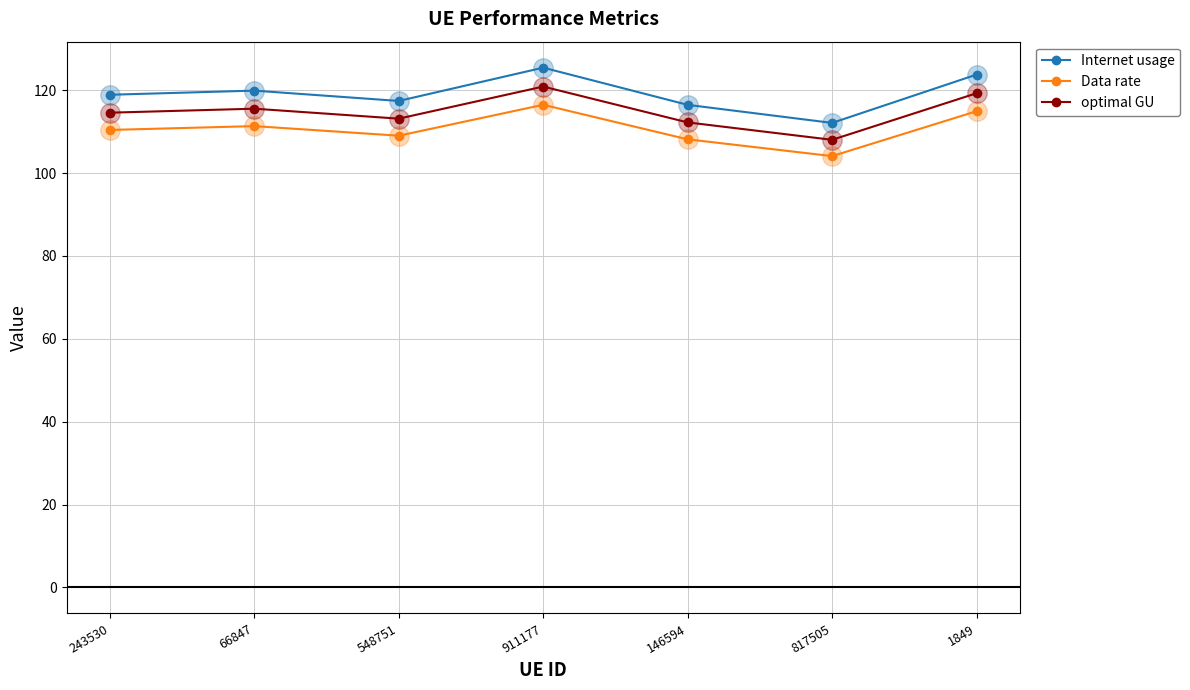

What position from the left is 243530?

1